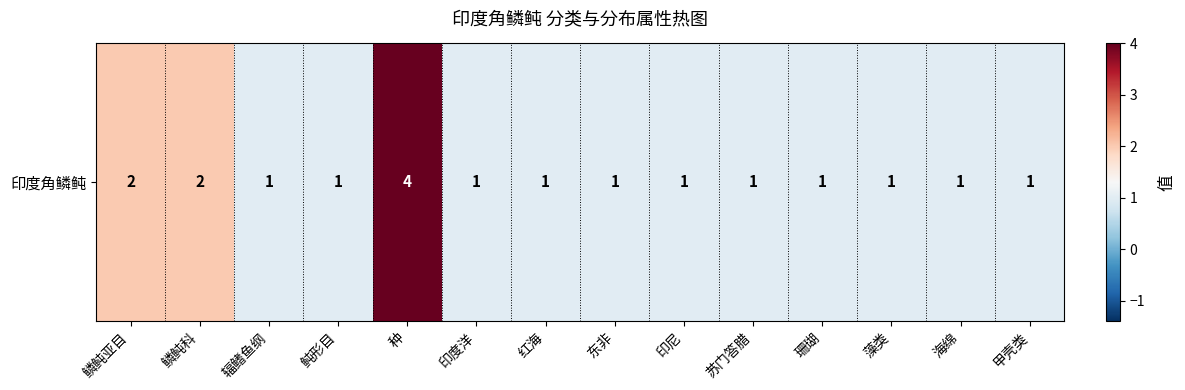

Which has a higher value, 甲壳类 or 苏门答腊?

甲壳类